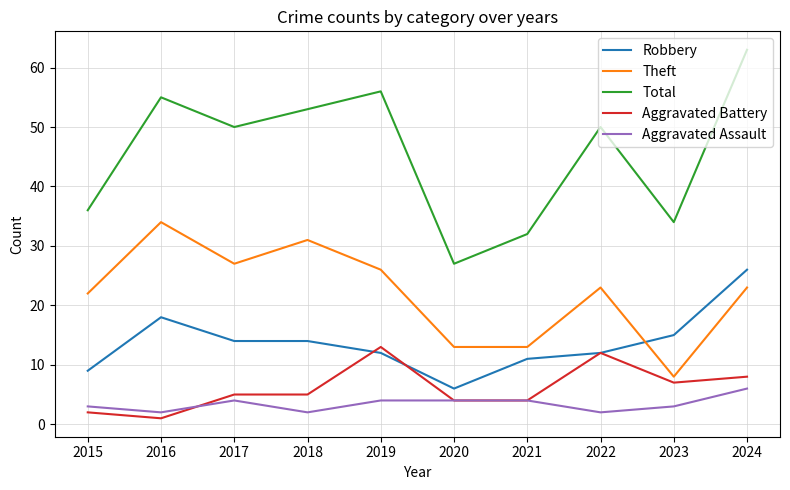

Does the chart display data point markers on the line(s)?

No